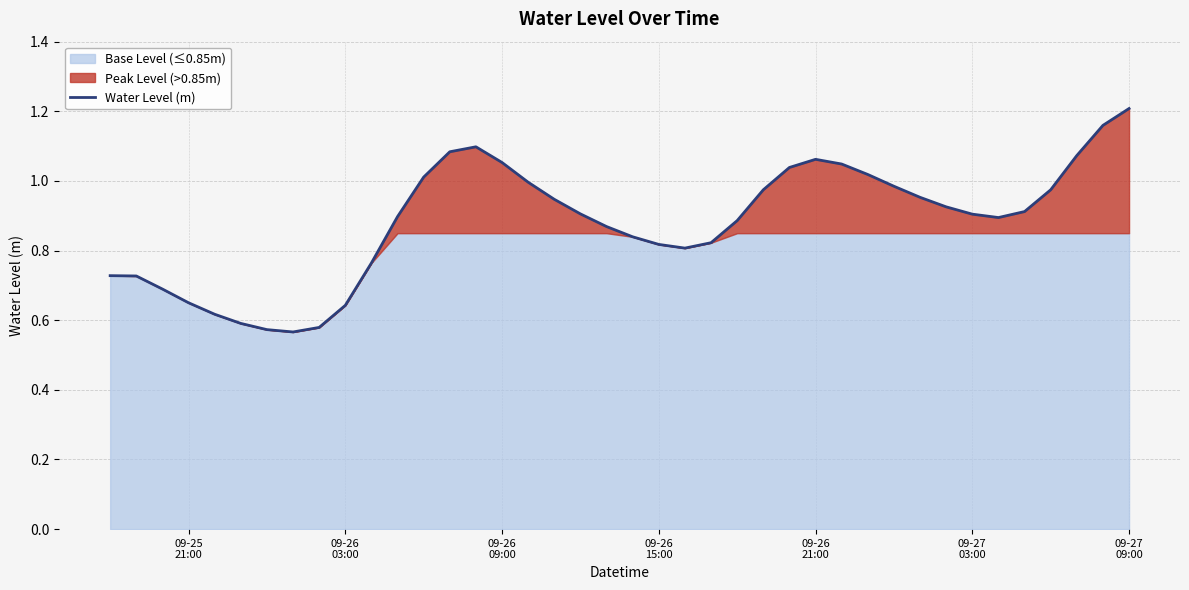

Does the chart display data point markers on the line(s)?

No